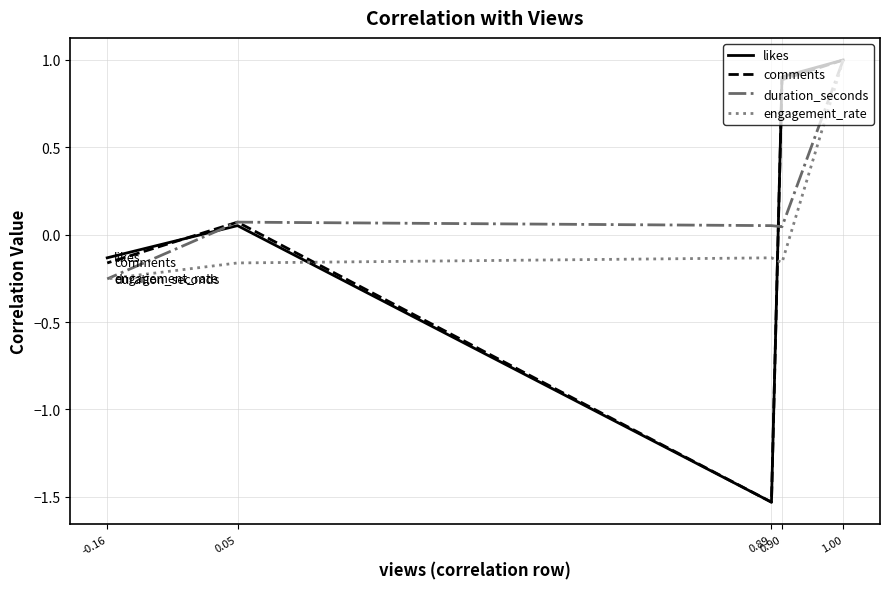

At which label is likes closest to 0?

0.05